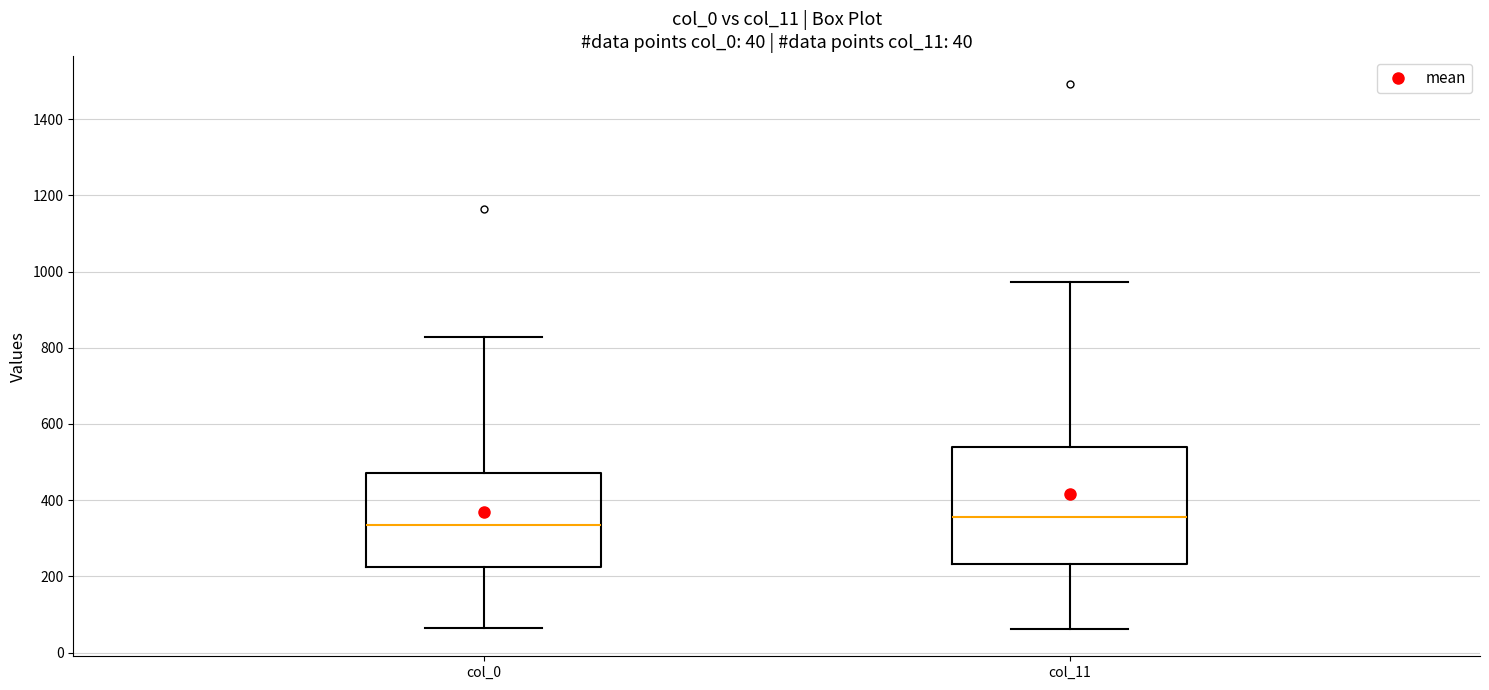

Comparing the boxes themselves (not the whiskers), which one is the tallest?

col_11